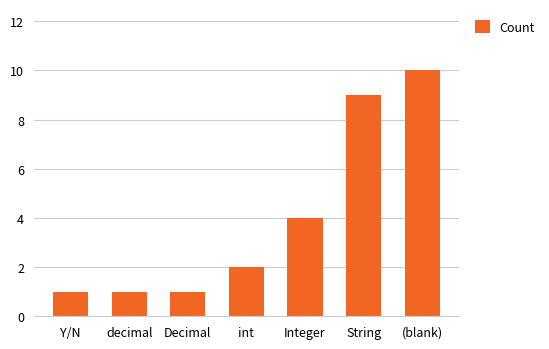

Reading left to right, what are all the values shown in this chart?

1	1	1	2	4	9	10